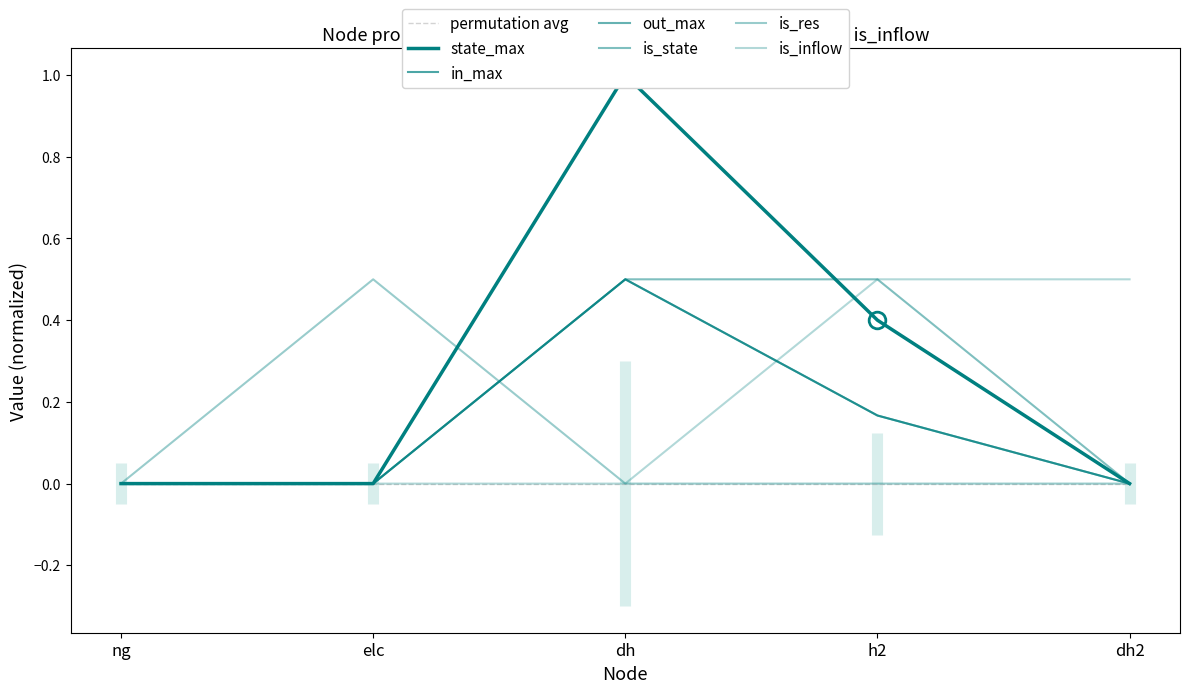

Rank the categories by in_max value from lowest to highest.

ng, elc, dh2, h2, dh